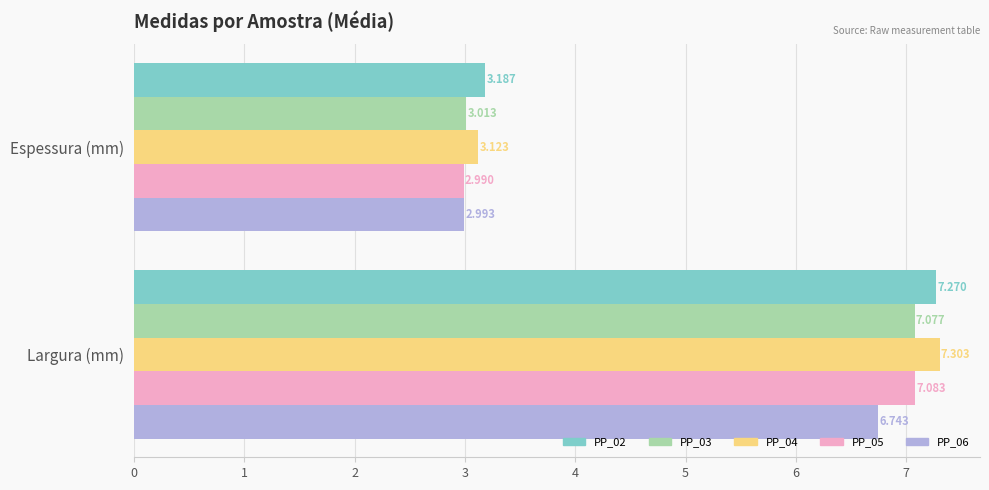

Count the number of data series in this chart.

5